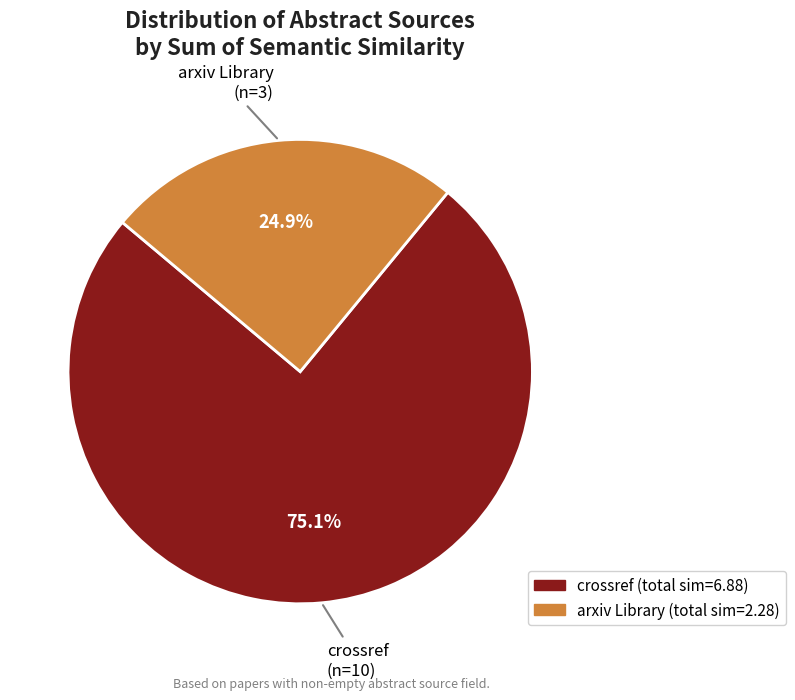

Which category has the biggest portion of the pie?

crossref